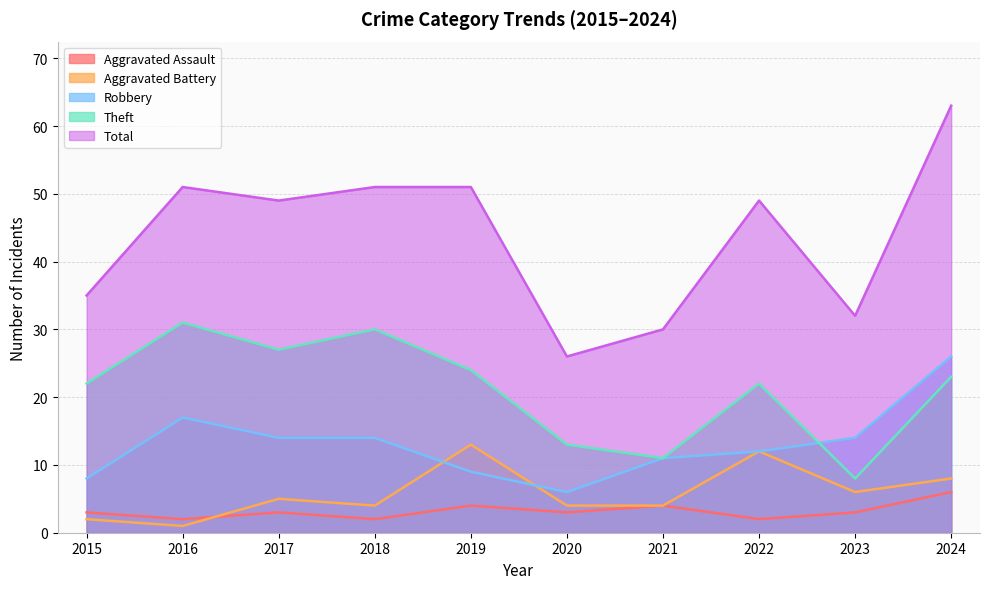

Where is the first local minimum for Total?

2017